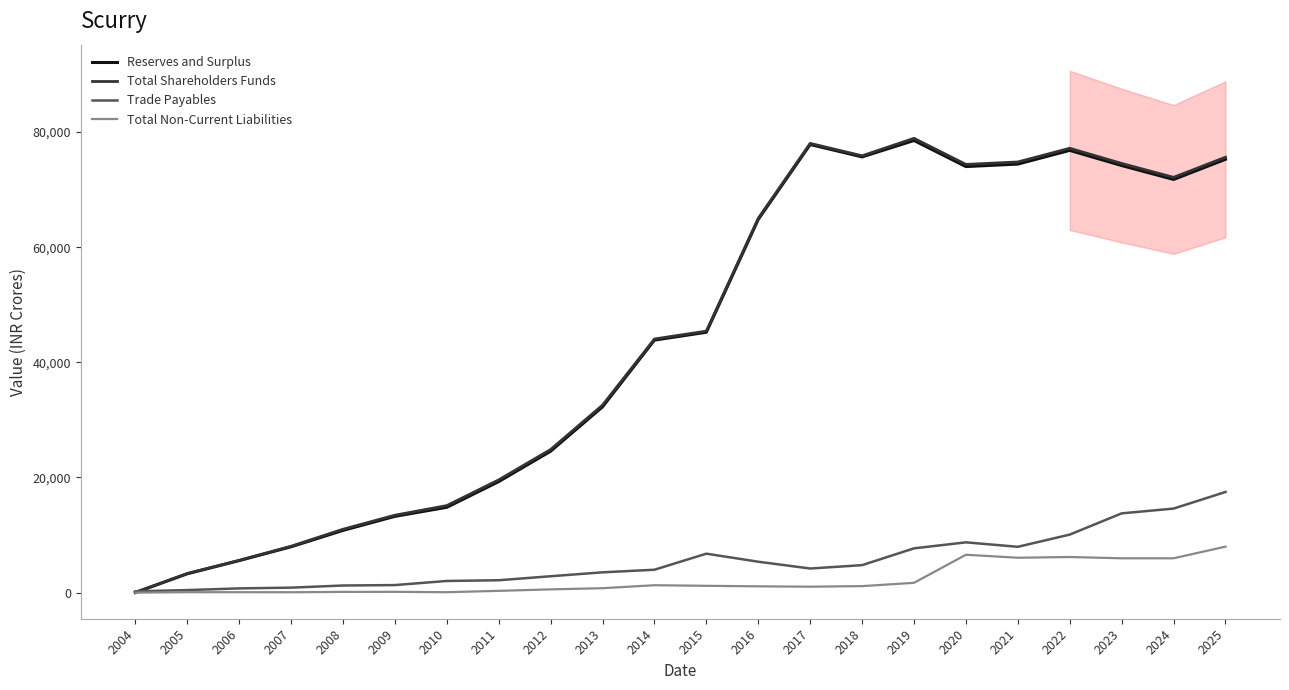

True or false: Total Non-Current Liabilities and Total Shareholders Funds intersect in this chart.

False